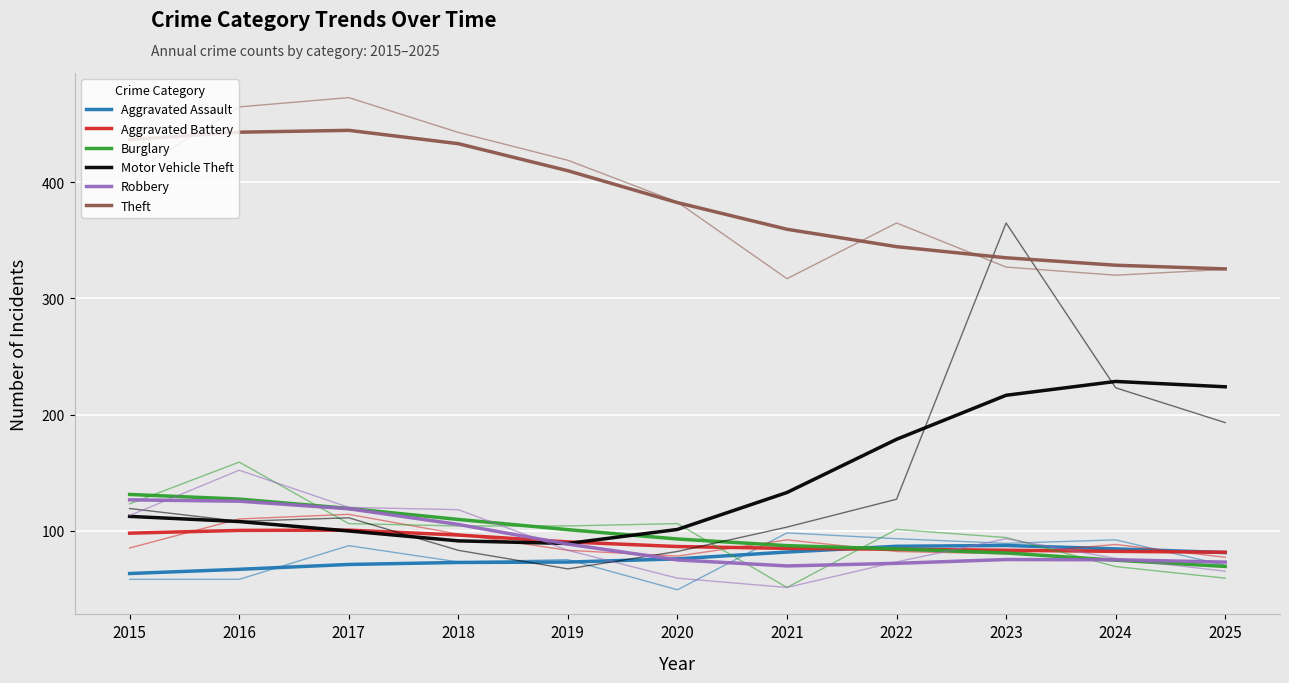

At 2024, list the series in order from smallest to largest.

Burglary, Robbery, Aggravated Battery, Aggravated Assault, Motor Vehicle Theft, Theft